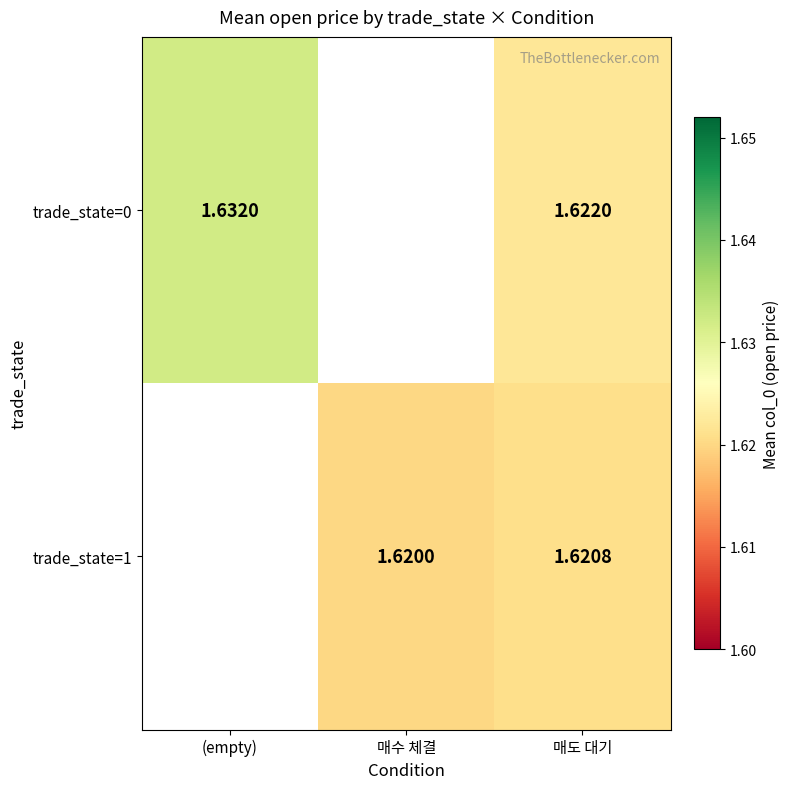

What is the smallest value displayed?

1.6